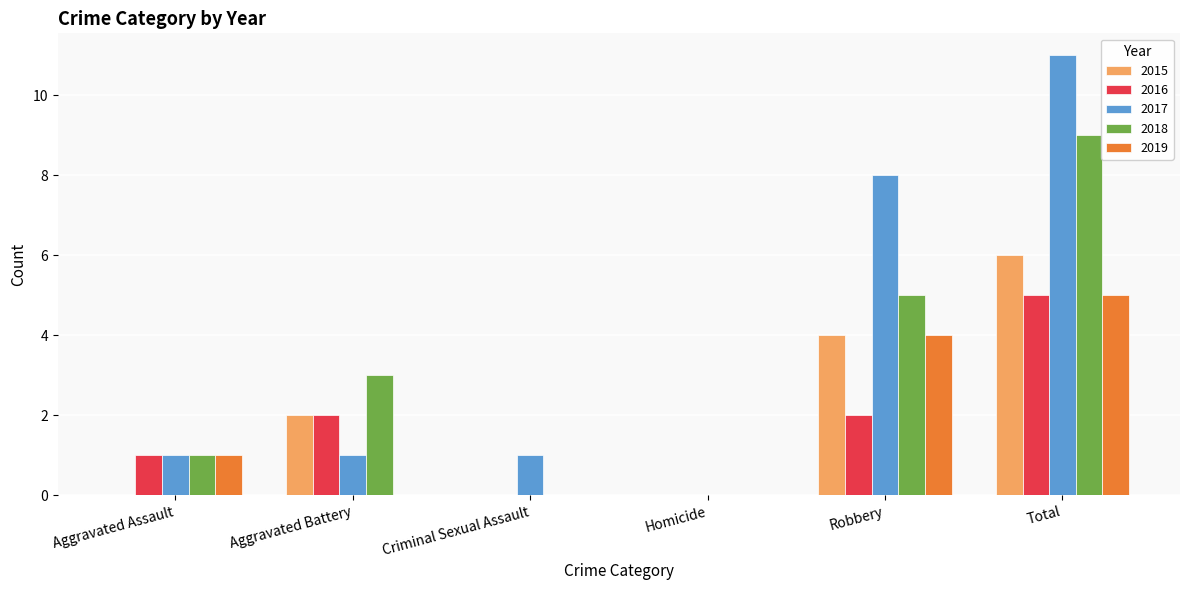

What is the maximum value for 2019?

5